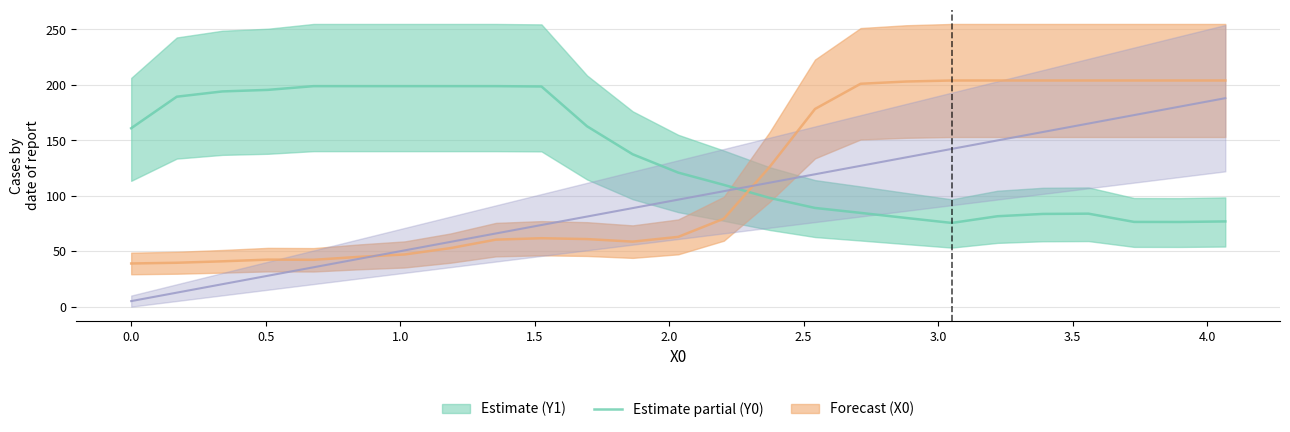

Which series has the widest spread of values?

X0